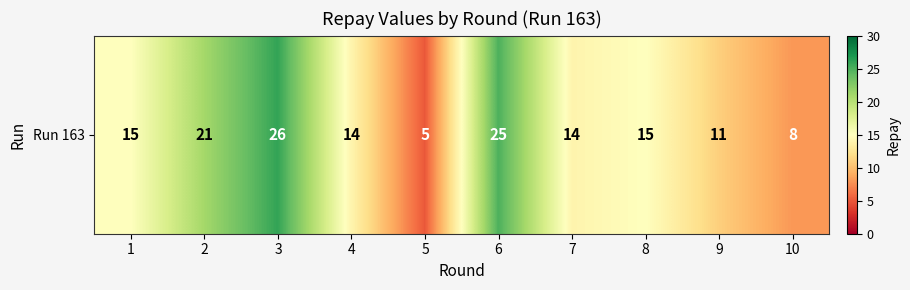

What is the maximum value shown in the chart?

26